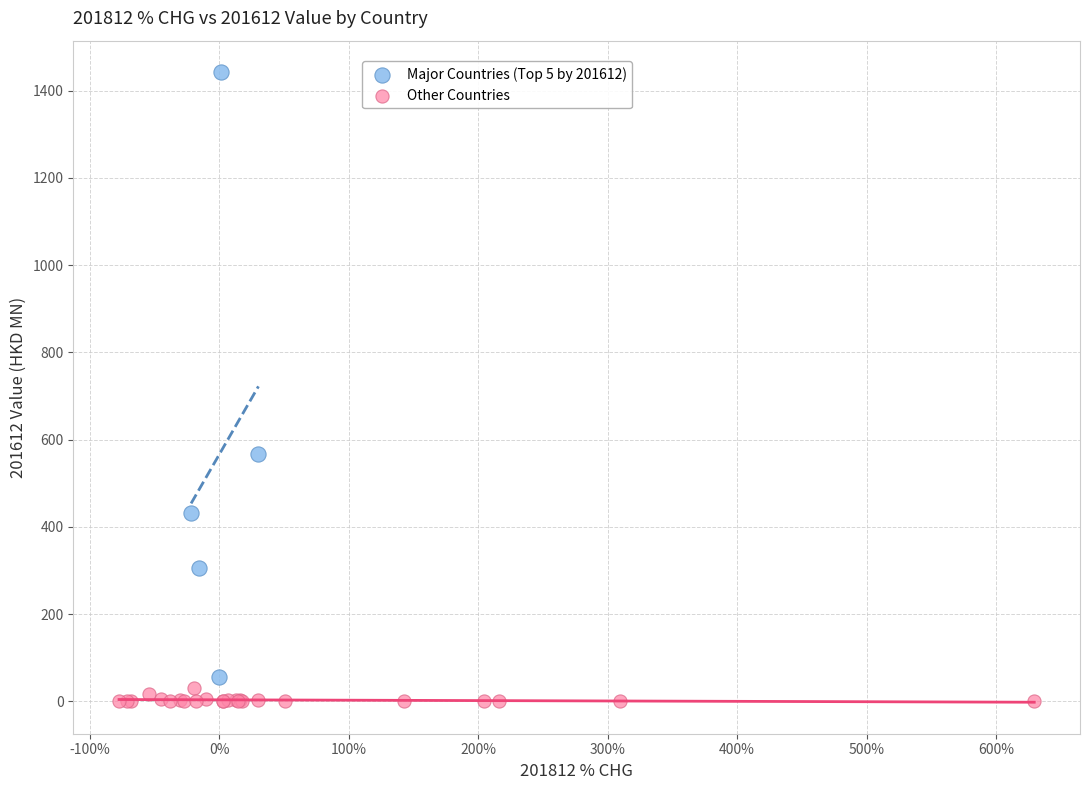

What are all the series names shown in the legend?

Major Countries (Top 5 by 201612), Other Countries